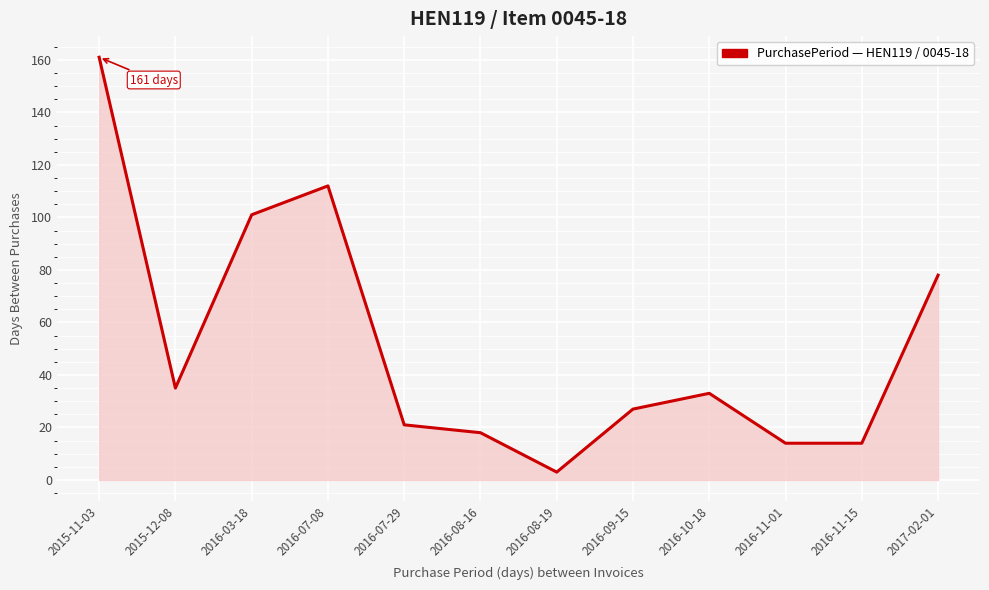

What position from the right is 2015-12-08?

11